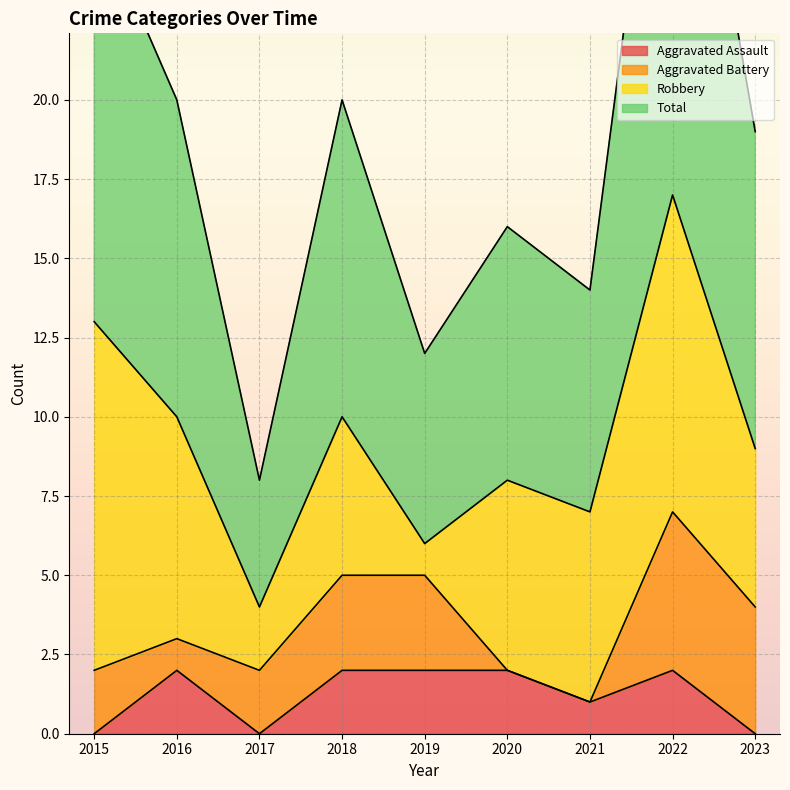

The Aggravated Assault series shows 1 at 2019. True or false?

False